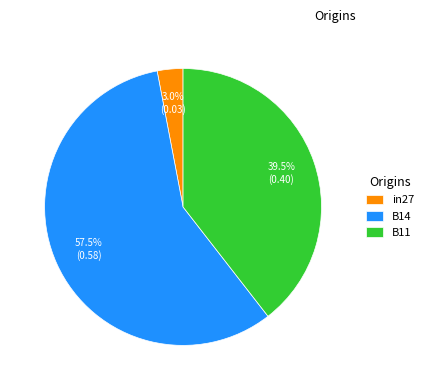

To the nearest percent, what portion does in27 represent?

3%